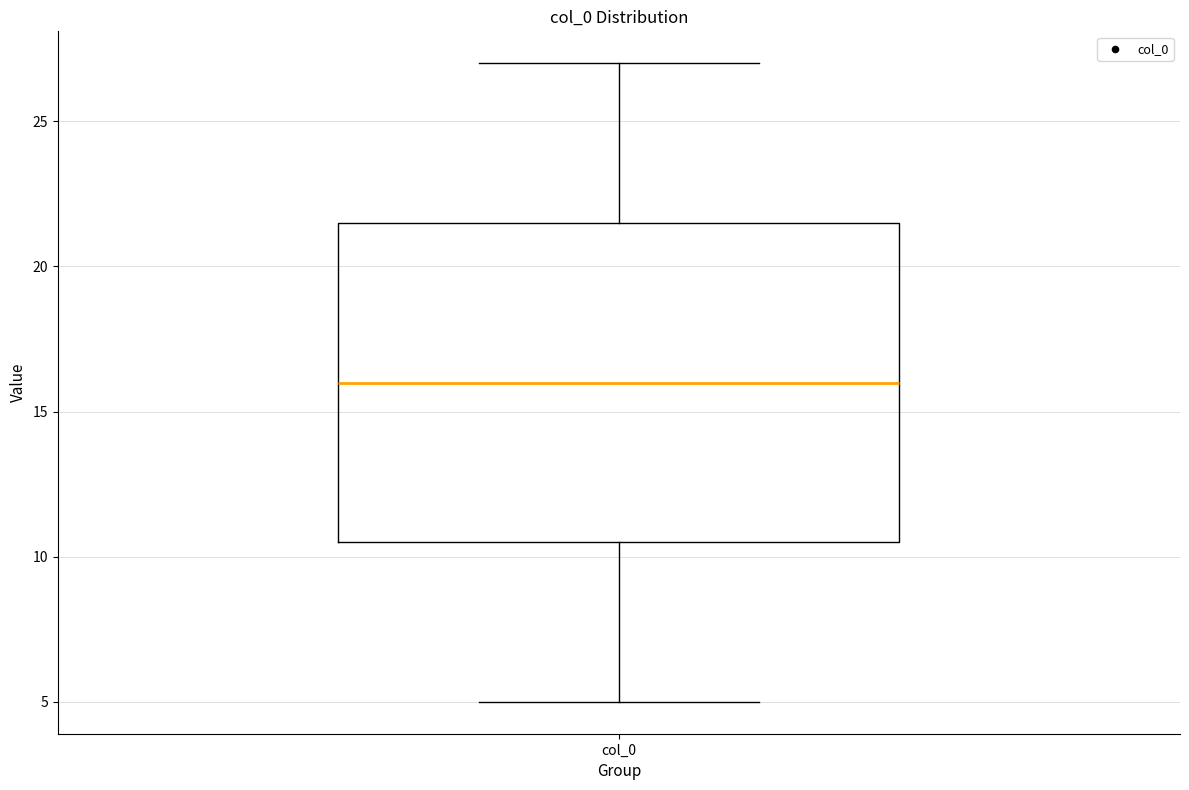

Where is the upper edge of the box for col_0 on the y-axis? The values are not printed on the chart, so give them approximately, as read against the axis.

21.5